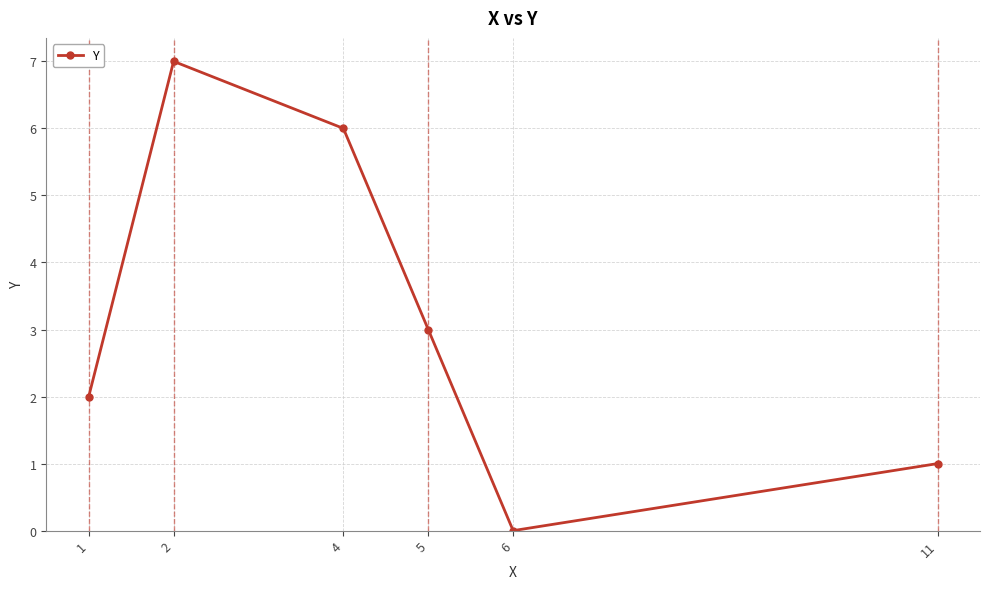

The value at 2 is 3. True or false?

False